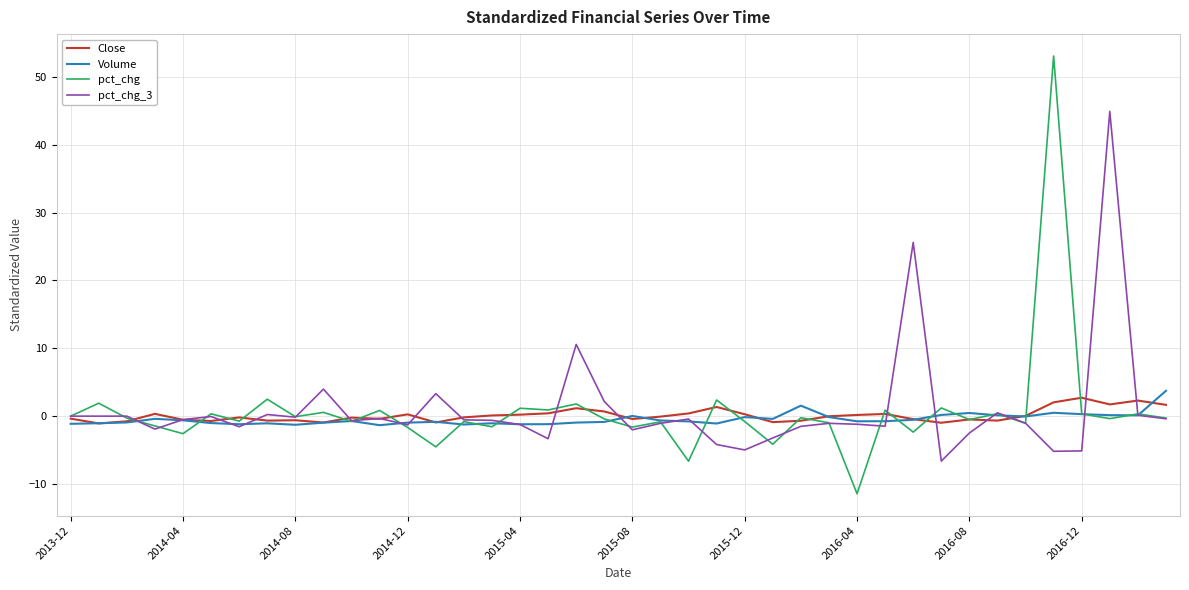

Which series has the widest spread of values?

pct_chg